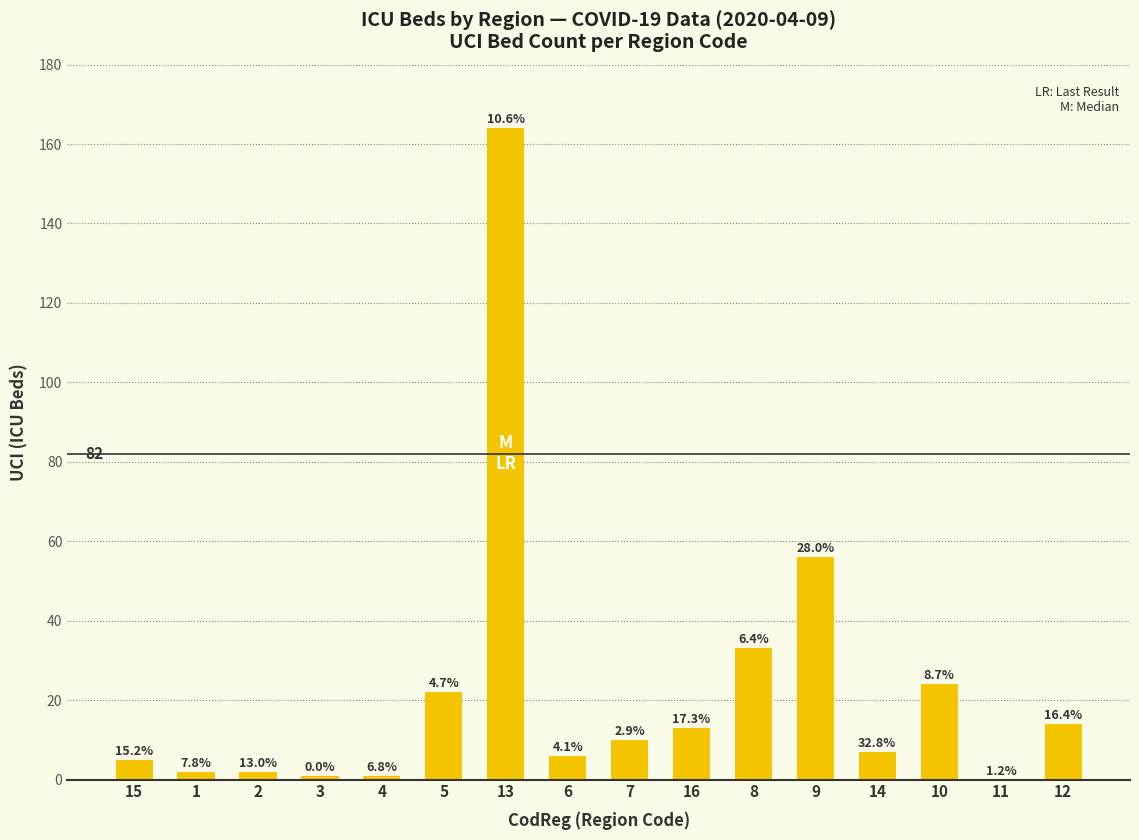

Are the bars horizontal?

No